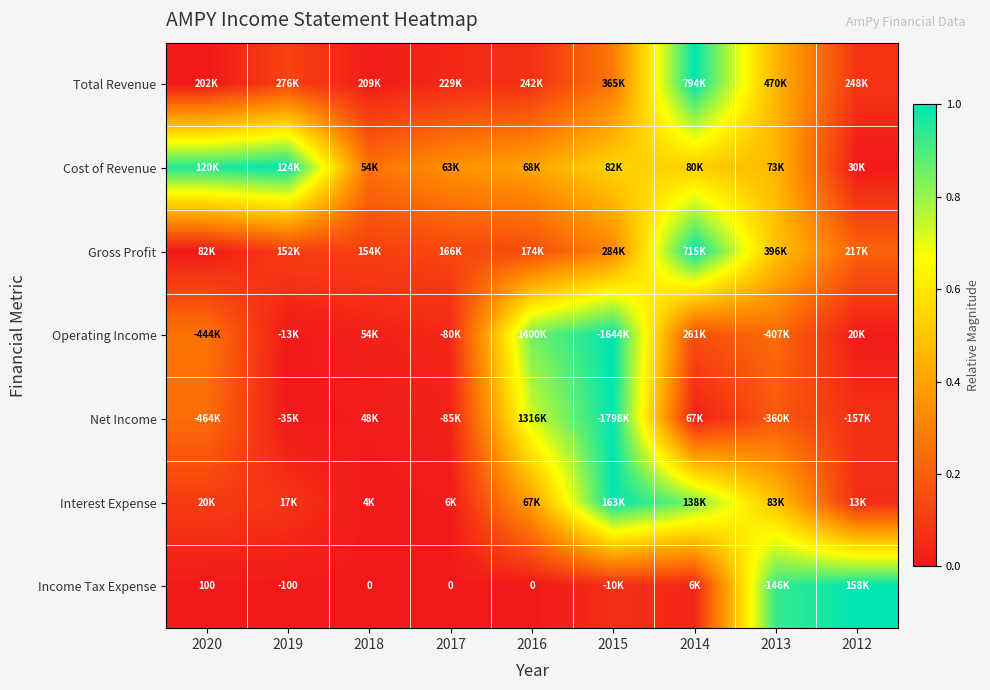

True or false: Income Tax Expense has a value of 0.0 at 2019.

False